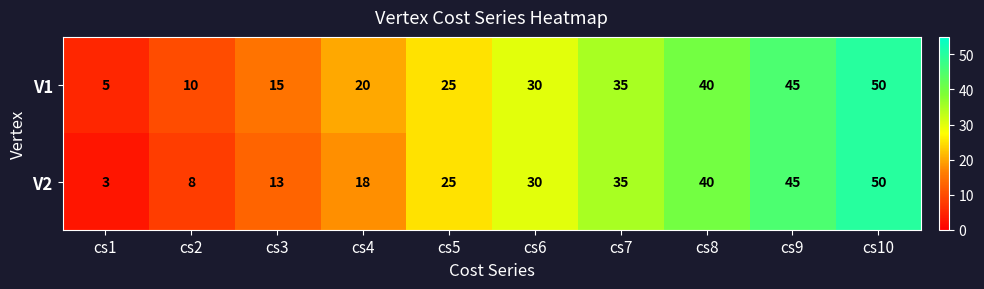

What is the minimum value for V1?

5